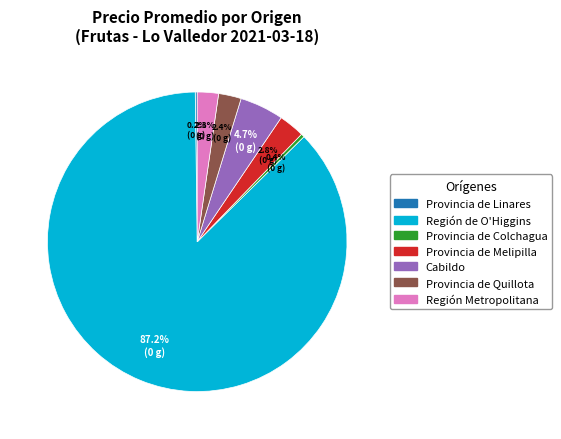

Does any single category account for the majority?

Yes